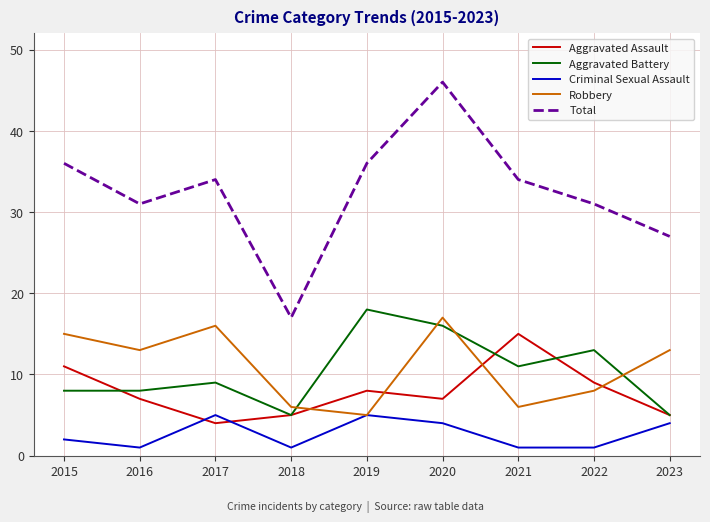

Reading left to right, extract all data points from this chart.

Aggravated Assault: 11	7	4	5	8	7	15	9	5
Aggravated Battery: 8	8	9	5	18	16	11	13	5
Criminal Sexual Assault: 2	1	5	1	5	4	1	1	4
Robbery: 15	13	16	6	5	17	6	8	13
Total: 36	31	34	17	36	46	34	31	27